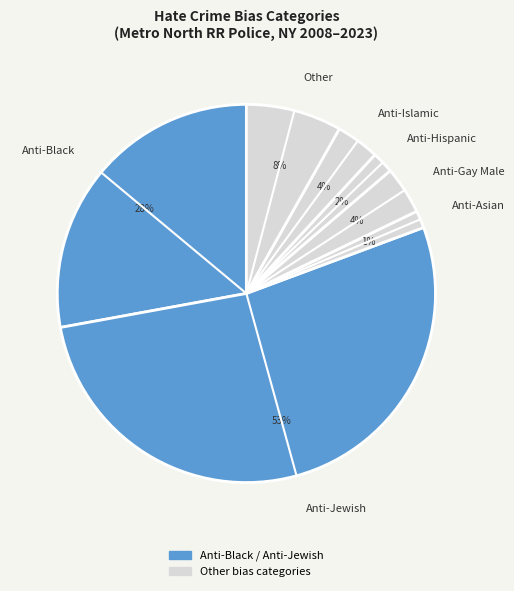

How many slices are in this pie chart?

7